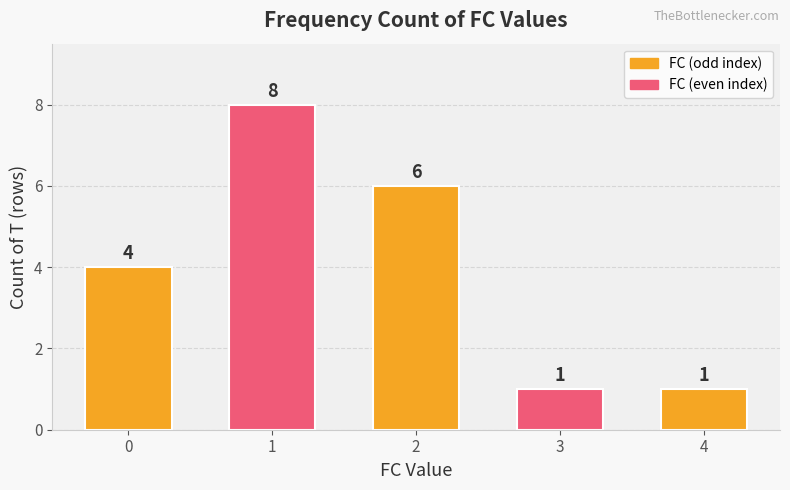

What is the sum of all values?

20